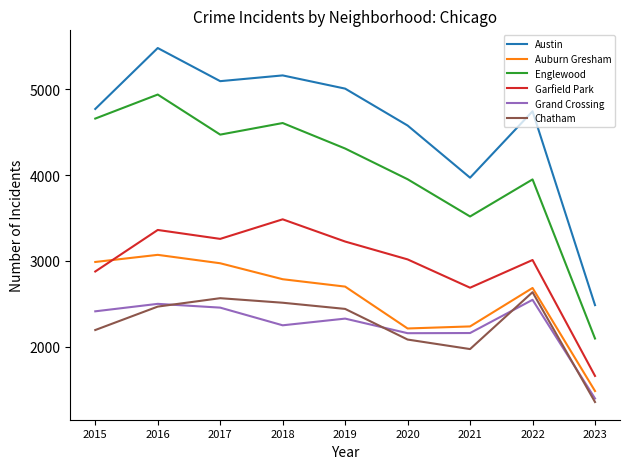

What is the difference between the highest and lowest values at 2023?

1129